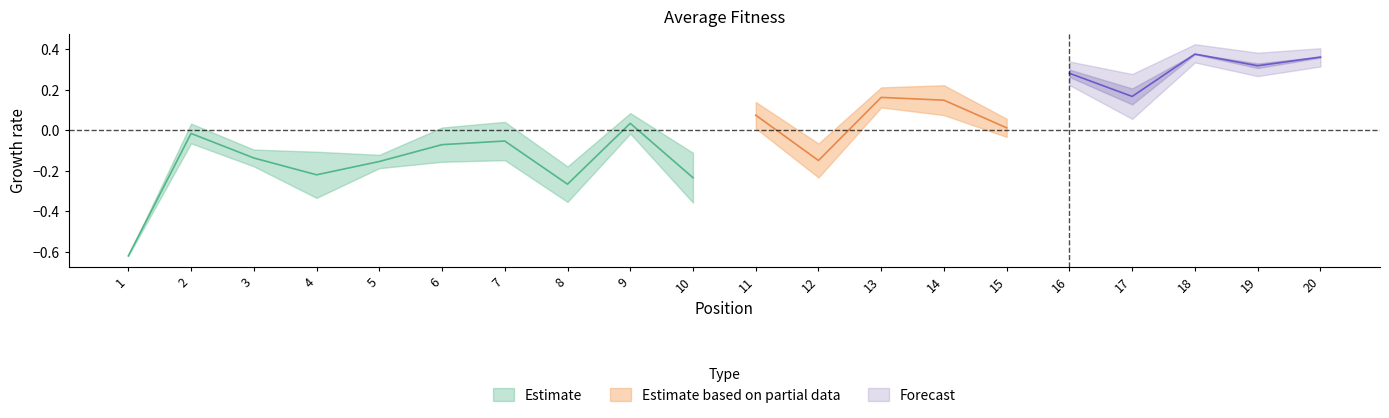

True or false: D2 S2 has more than 0 points higher than both neighbors.

True